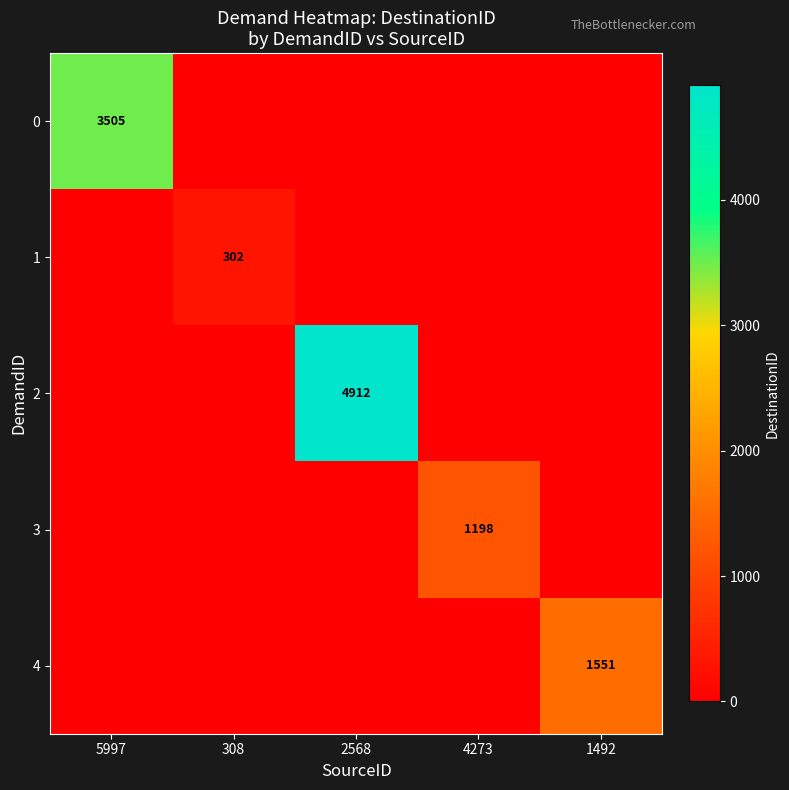

The 0 series shows 4852 at 5997. True or false?

False